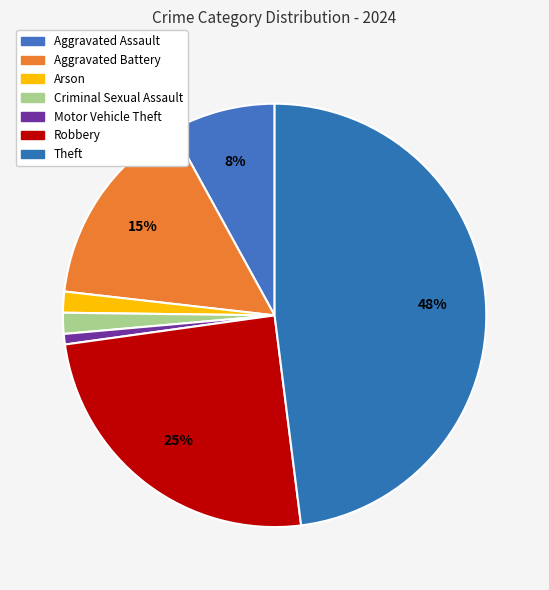

Does Robbery account for over 50% of the chart?

No